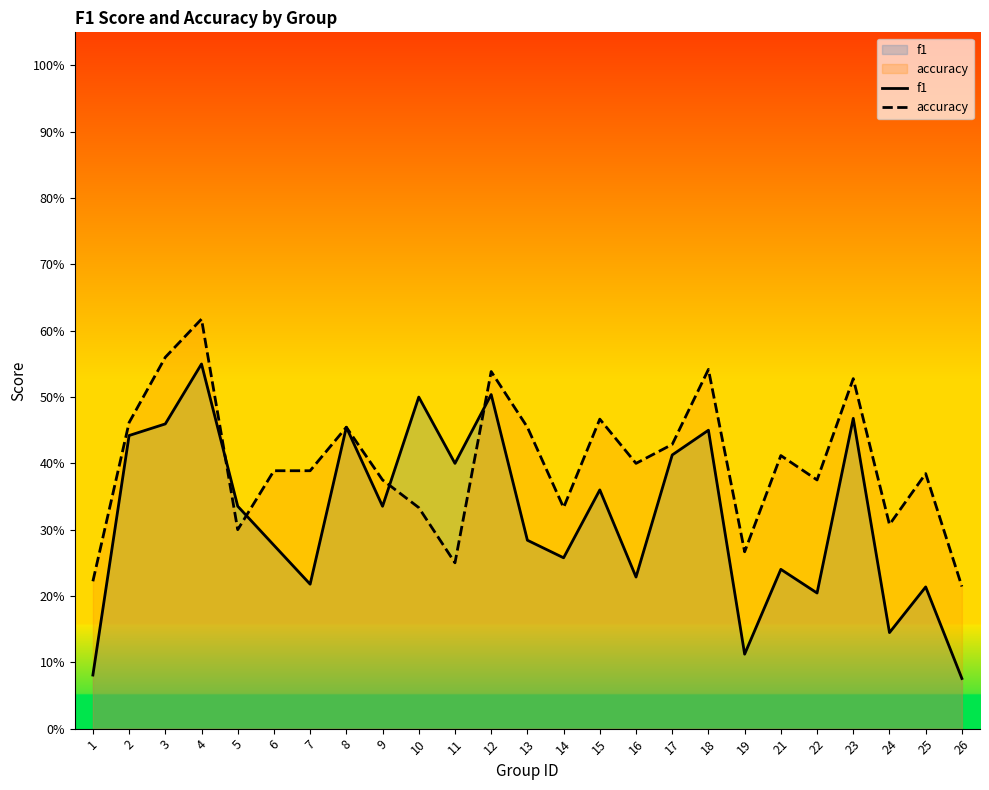

Which has a higher value, 8 or 26?

8